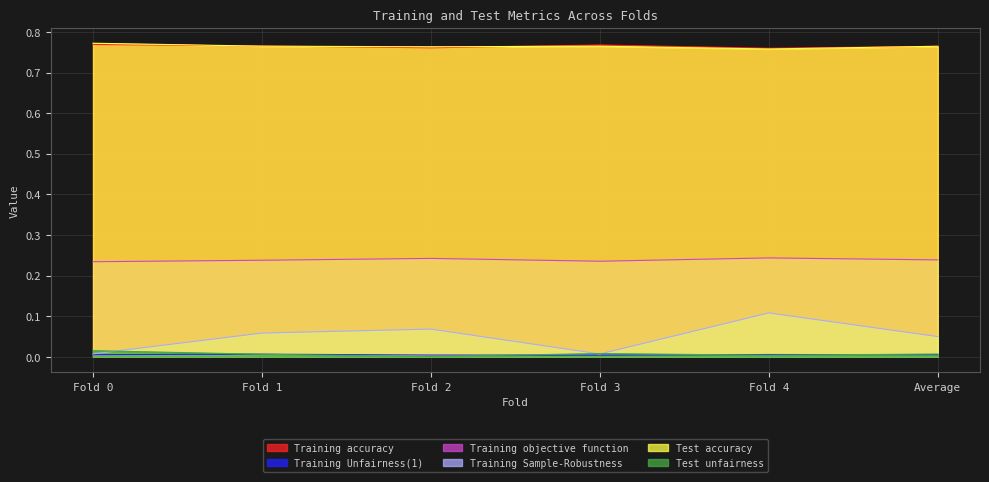

Reading right to left, what are all the values shown in this chart?

Training accuracy: Average=0.8	Fold 4=0.8	Fold 3=0.8	Fold 2=0.8	Fold 1=0.8	Fold 0=0.8
Training Unfairness(1): Average=0.0	Fold 4=0.0	Fold 3=0.0	Fold 2=0.0	Fold 1=0.0	Fold 0=0.0
Training objective function: Average=0.2	Fold 4=0.2	Fold 3=0.2	Fold 2=0.2	Fold 1=0.2	Fold 0=0.2
Training Sample-Robustness: Average=0.0	Fold 4=0.1	Fold 3=0.0	Fold 2=0.1	Fold 1=0.1	Fold 0=0.0
Test accuracy: Average=0.8	Fold 4=0.8	Fold 3=0.8	Fold 2=0.8	Fold 1=0.8	Fold 0=0.8
Test unfairness: Average=0.0	Fold 4=0.0	Fold 3=0.0	Fold 2=0.0	Fold 1=0.0	Fold 0=0.0